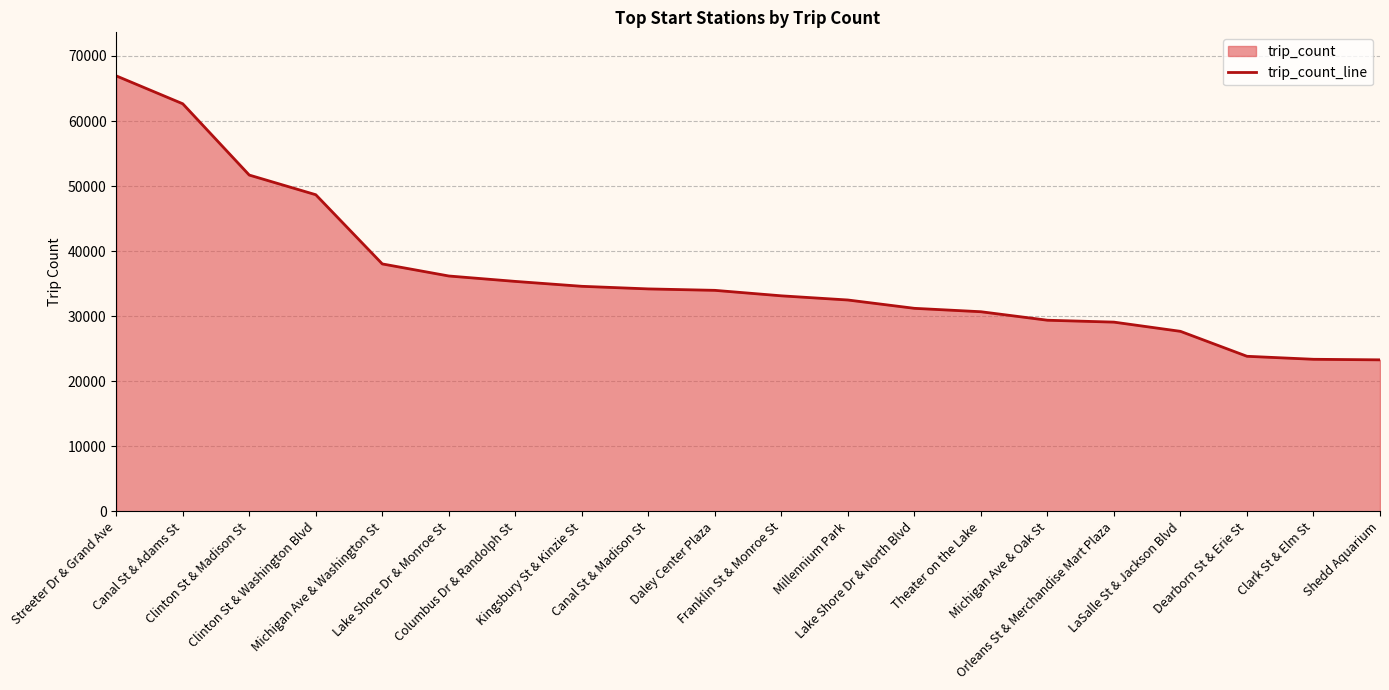

The value at Clark St & Elm St is 41658. True or false?

False